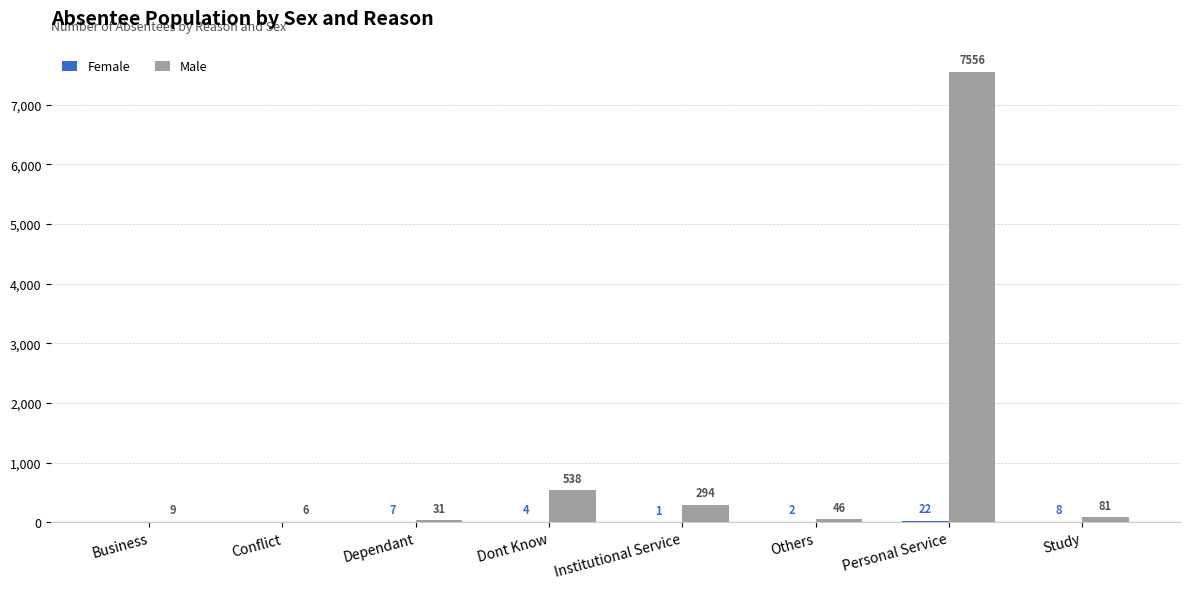

How many groups of bars are there?

8